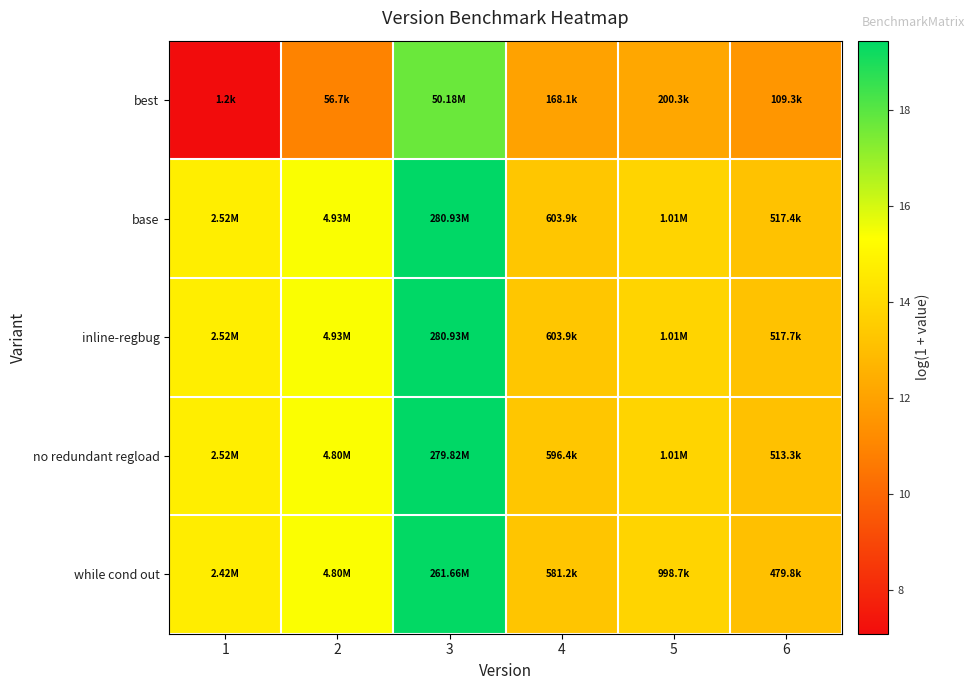

Between 3 and 5, which series saw the biggest shift?

base